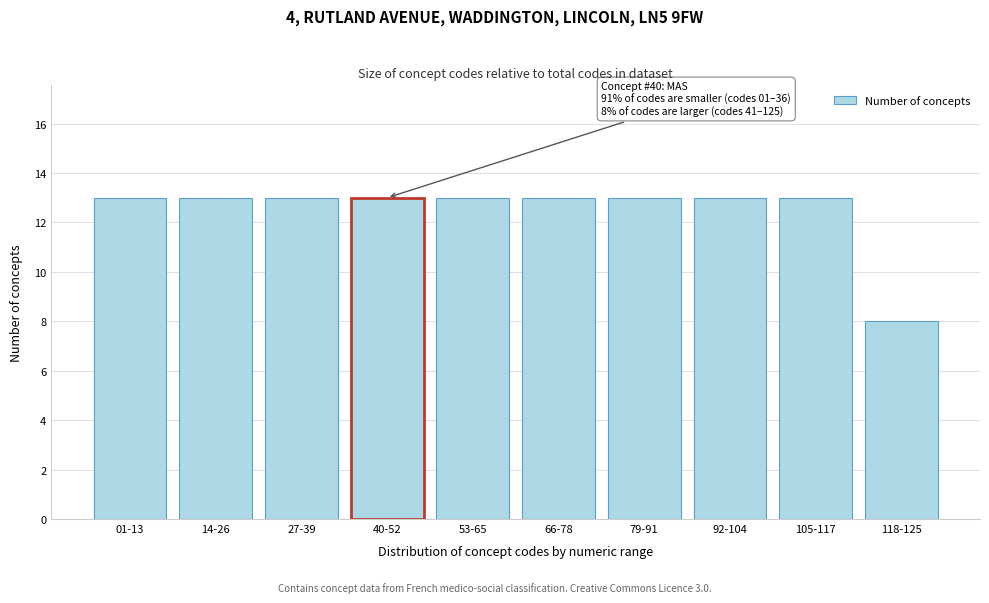

Reading right to left, transcribe all the data shown in this chart.

8	13	13	13	13	13	13	13	13	13